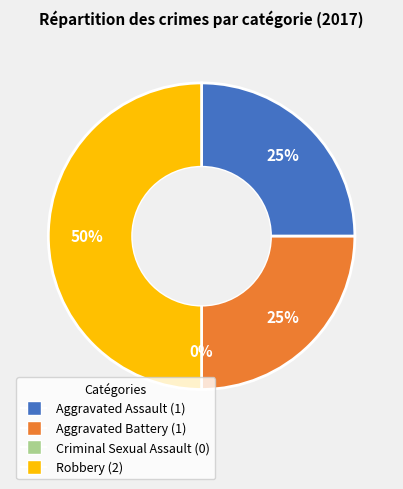

What is the change in value from Aggravated Assault to Criminal Sexual Assault?

-1